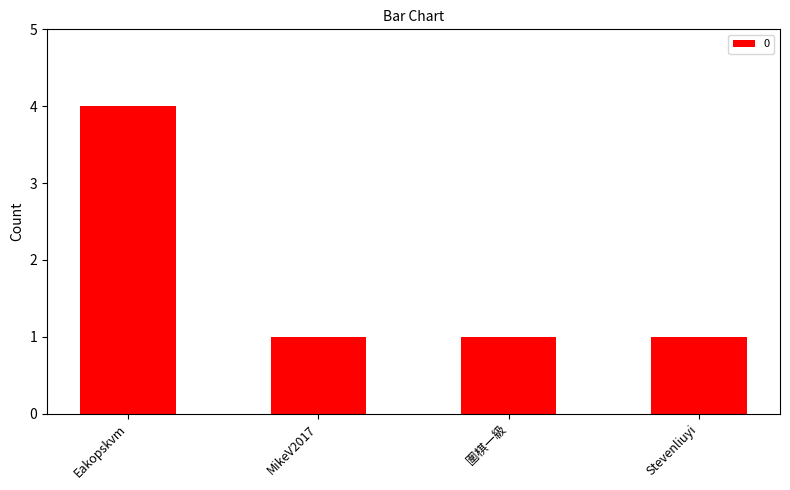

What is the sum of all values?

7